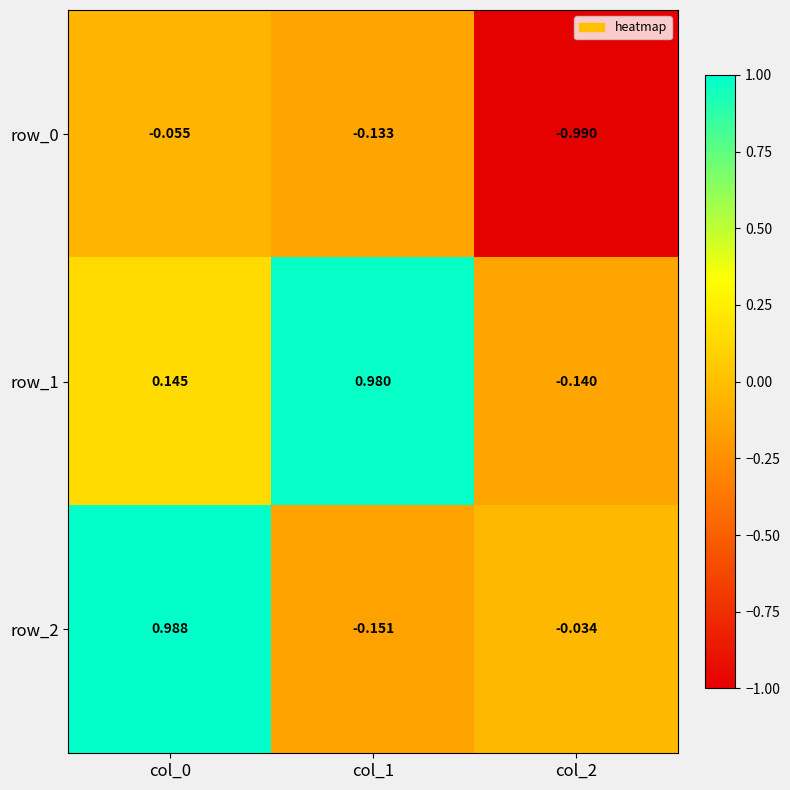

Is the value of row_2 at col_0 greater than the value of row_0 at col_0?

Yes